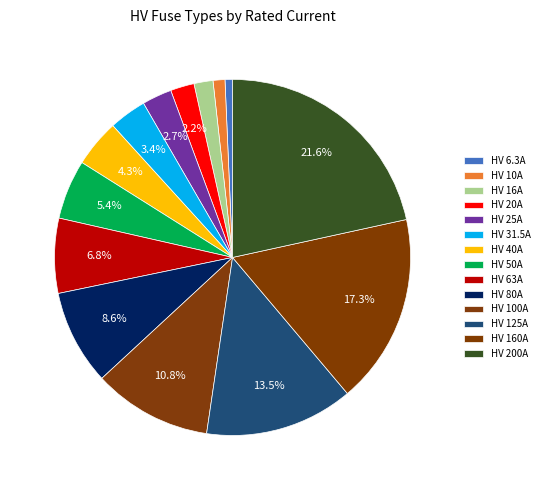

How many segments does this pie chart have?

14